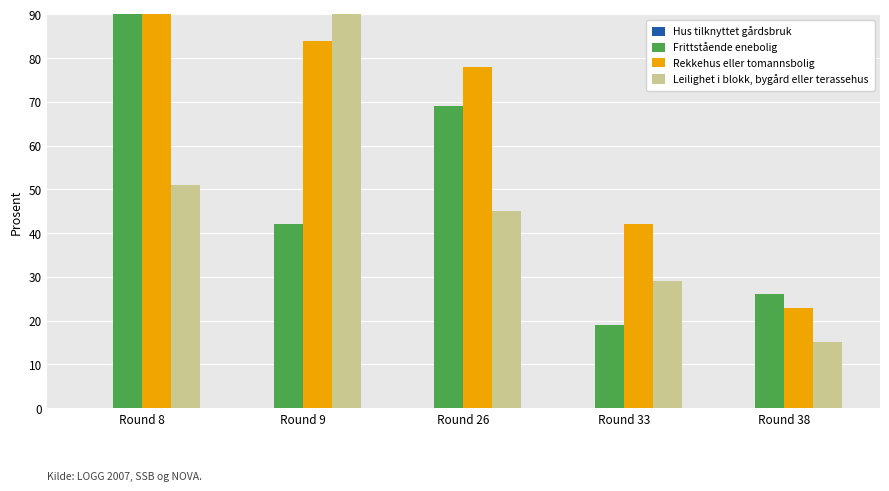

At which category does the chart reach its peak across all series?

Round 8